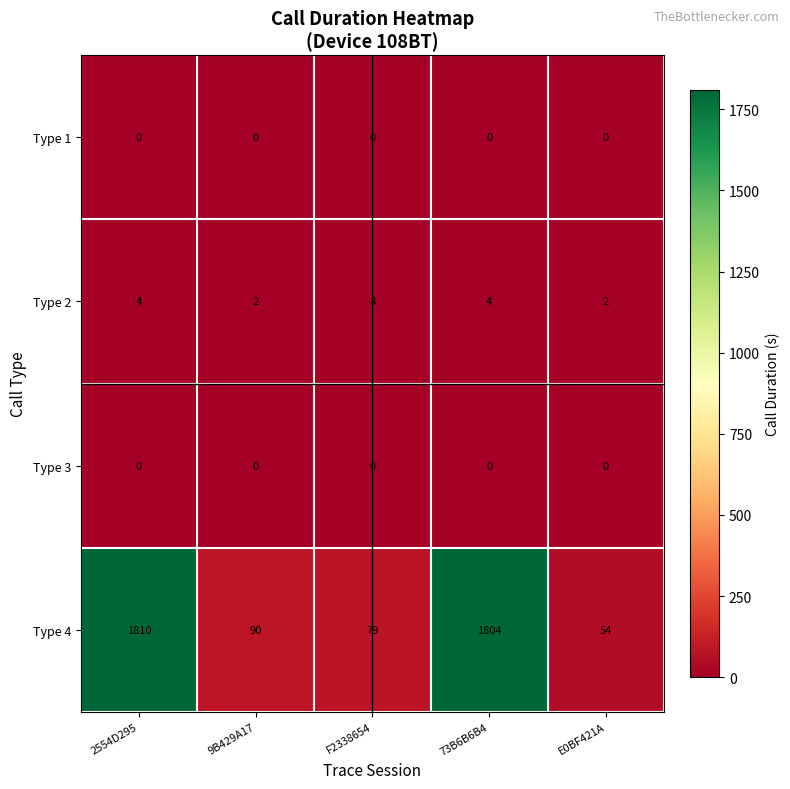

Reading right to left, transcribe all the data shown in this chart.

Type 1: E0BF421A=0	73B6B6B4=0	F2338654=0	9B429A17=0	2554D295=0
Type 2: E0BF421A=2	73B6B6B4=4	F2338654=8	9B429A17=2	2554D295=4
Type 3: E0BF421A=0	73B6B6B4=0	F2338654=0	9B429A17=0	2554D295=0
Type 4: E0BF421A=54	73B6B6B4=1804	F2338654=79	9B429A17=90	2554D295=1810